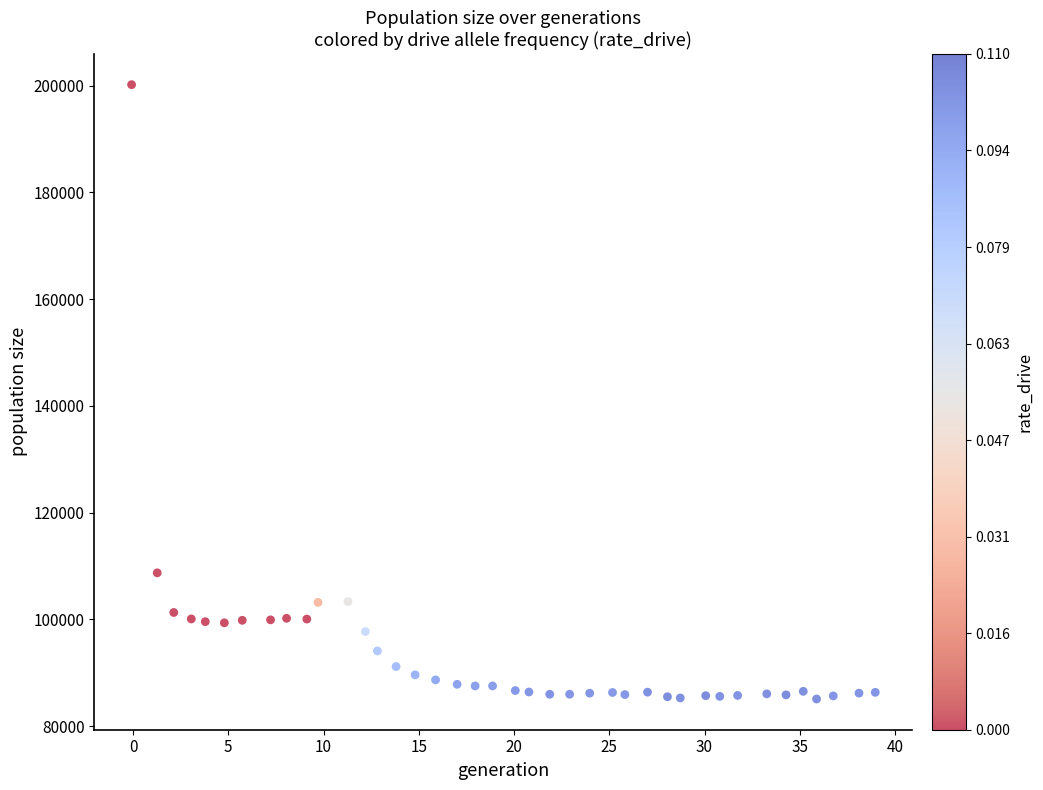

What is the range of Y values (max minus min)?

115110